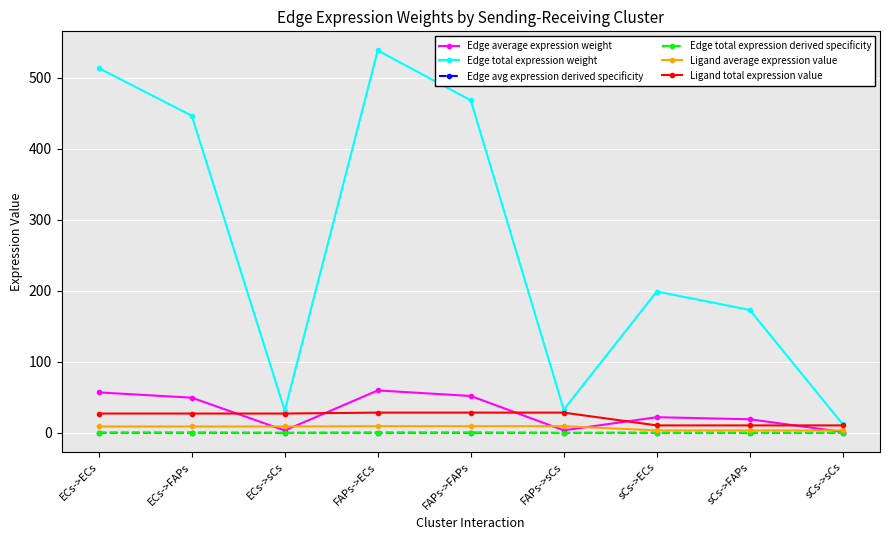

Which series ends up on top after the final intersection of Ligand average expression value and Edge average expression weight?

Ligand average expression value